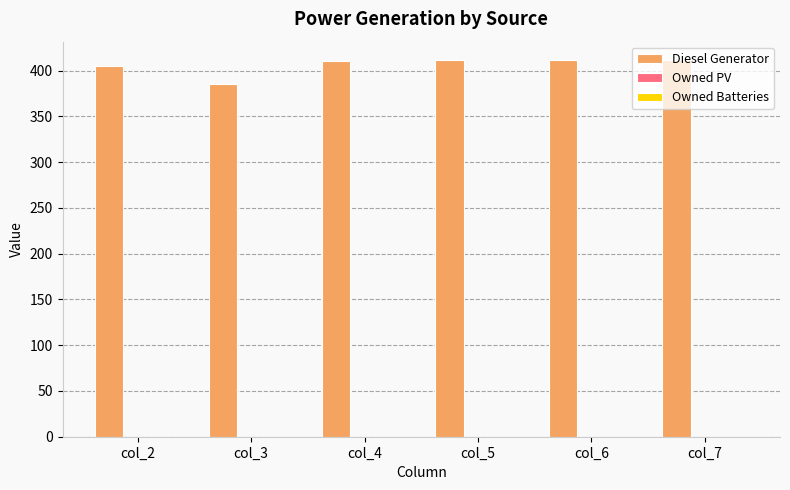

Approximately how many times larger is the value at col_4 compared to col_2?

1.0